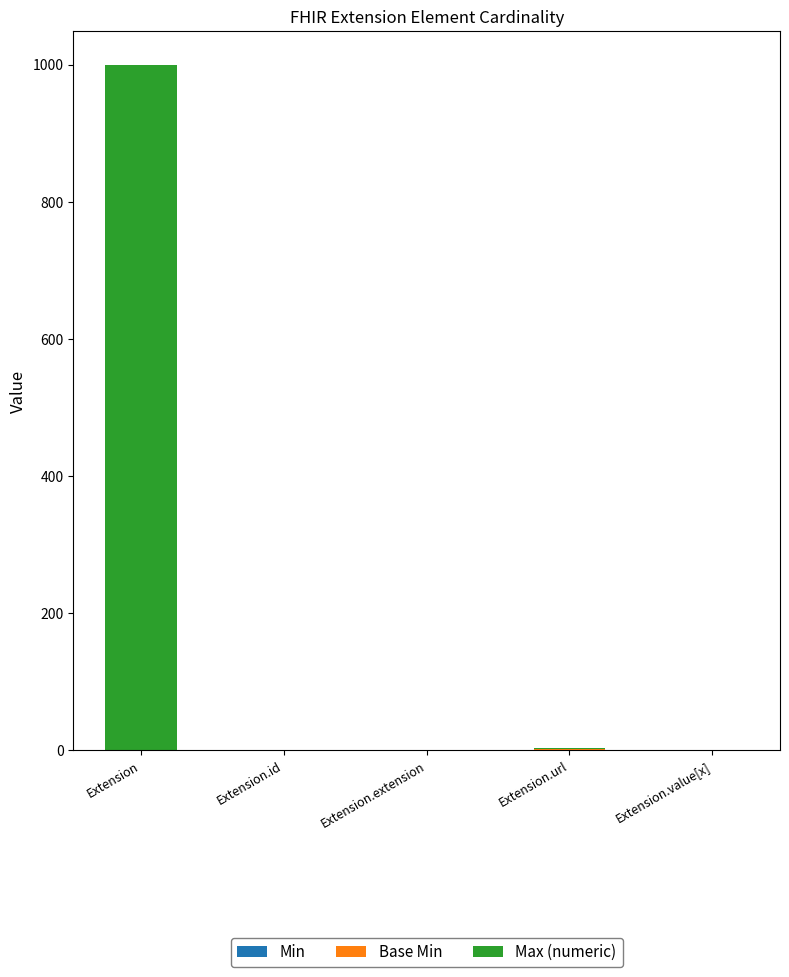

What is the total value across all series at Extension?

999